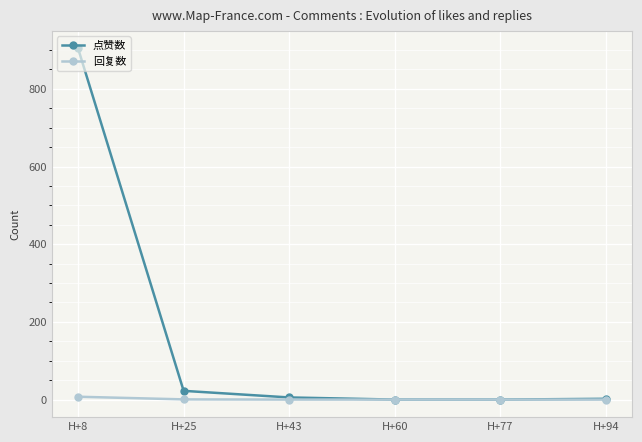

How many lines are shown in the chart?

2